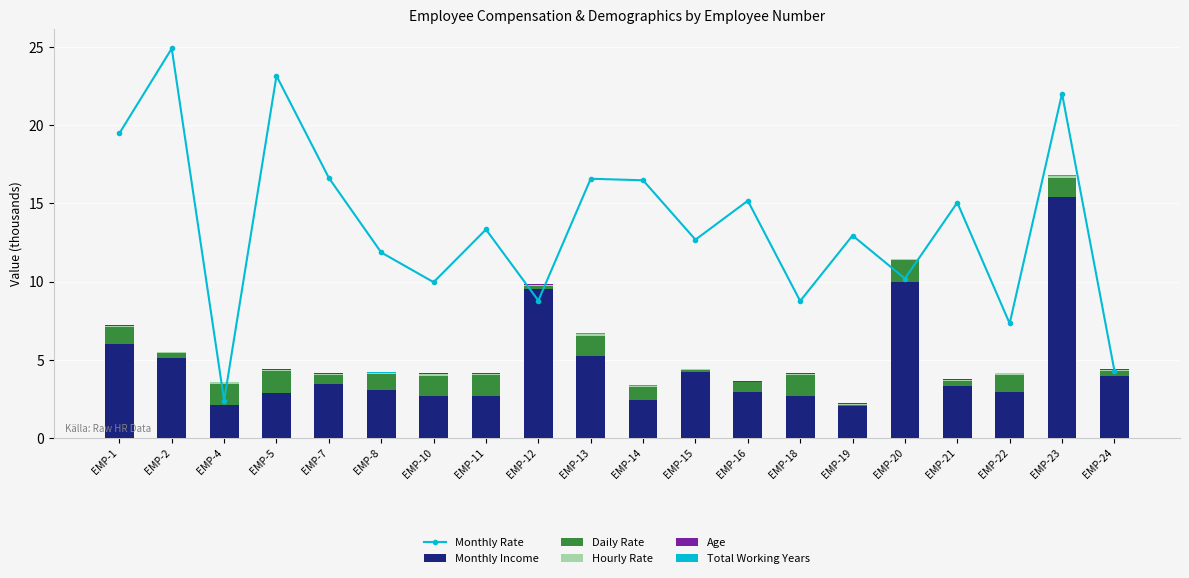

The value of Hourly Rate at EMP-22 is 0.1. True or false?

True